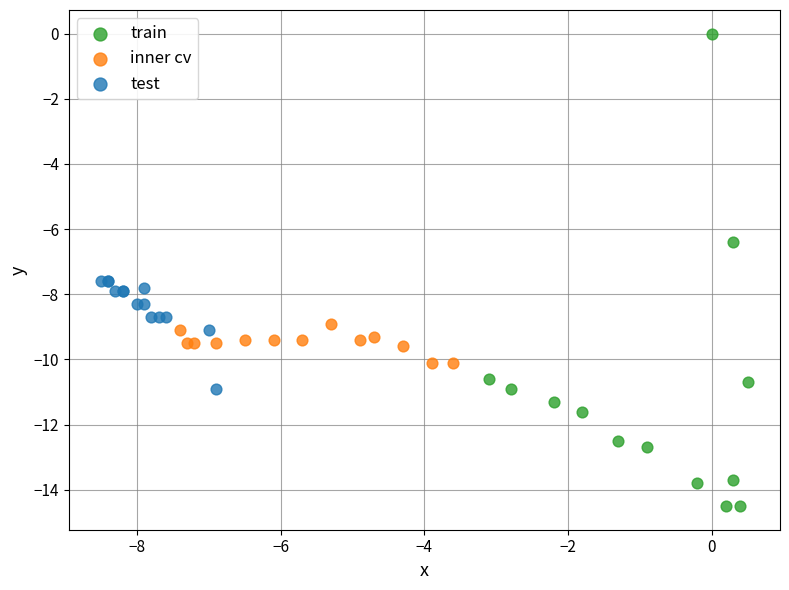

Which series contains the lowest Y value?

train